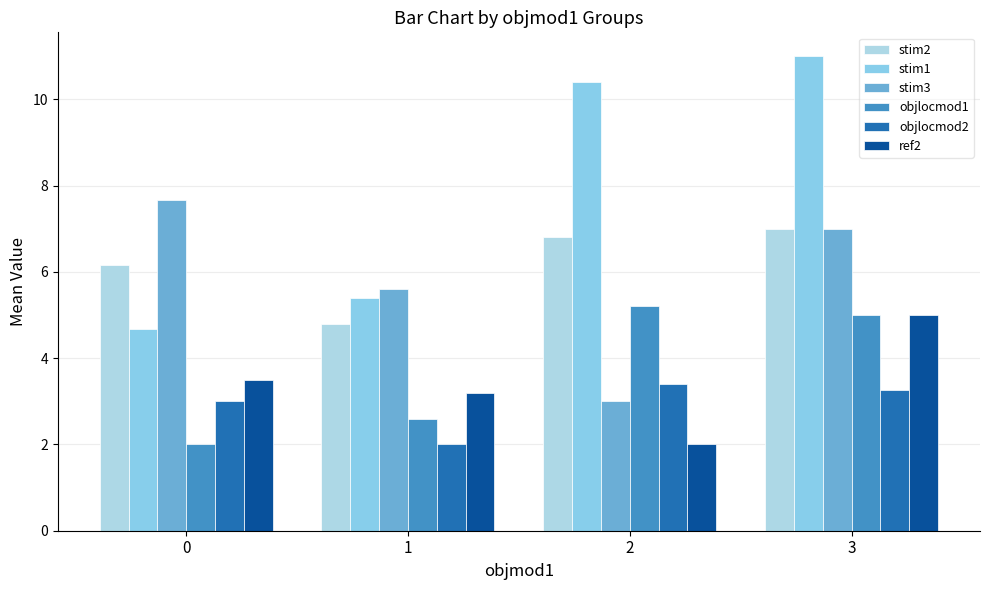

Reading left to right, what are all the values shown in this chart?

stim2: 0=6.2	1=4.8	2=6.8	3=7.0
stim1: 0=4.7	1=5.4	2=10.4	3=11.0
stim3: 0=7.7	1=5.6	2=3.0	3=7.0
objlocmod1: 0=2.0	1=2.6	2=5.2	3=5.0
objlocmod2: 0=3.0	1=2.0	2=3.4	3=3.2
ref2: 0=3.5	1=3.2	2=2.0	3=5.0